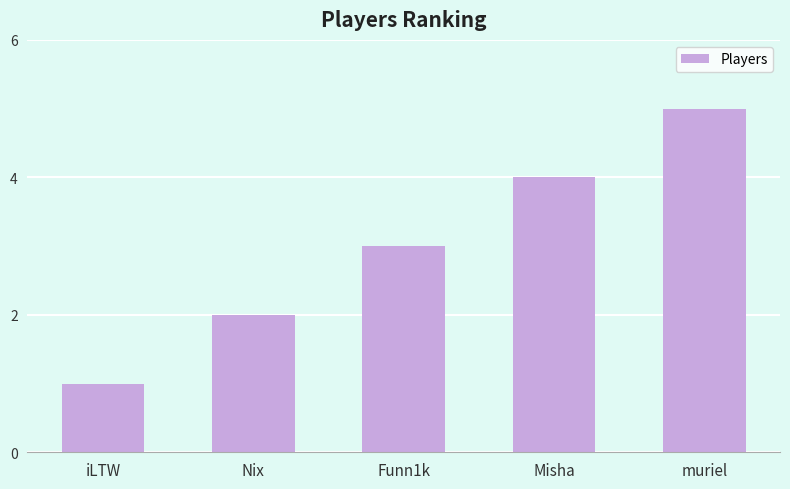

Reading left to right, extract all data points from this chart.

iLTW=1	Nix=2	Funn1k=3	Misha=4	muriel=5